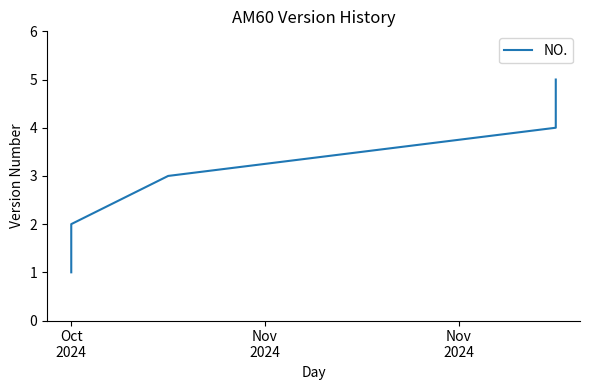

What is the label of the 1st point from the left?

Oct
2024